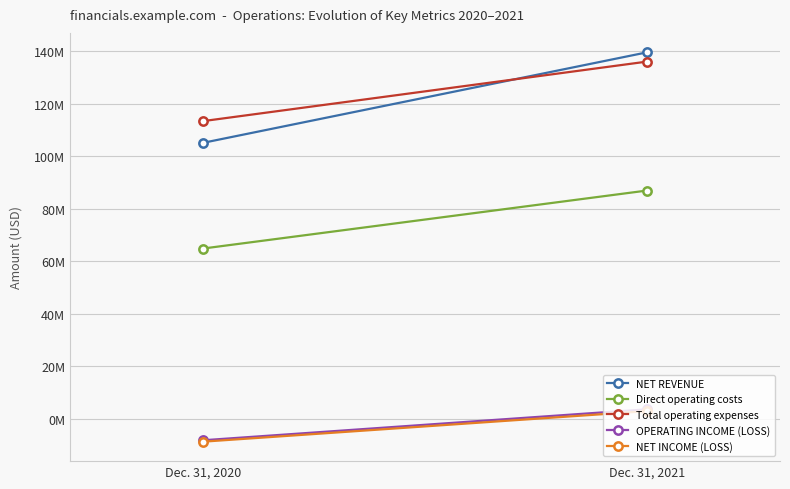

True or false: NET REVENUE has a value of 91786111 at Dec. 31, 2021.

False